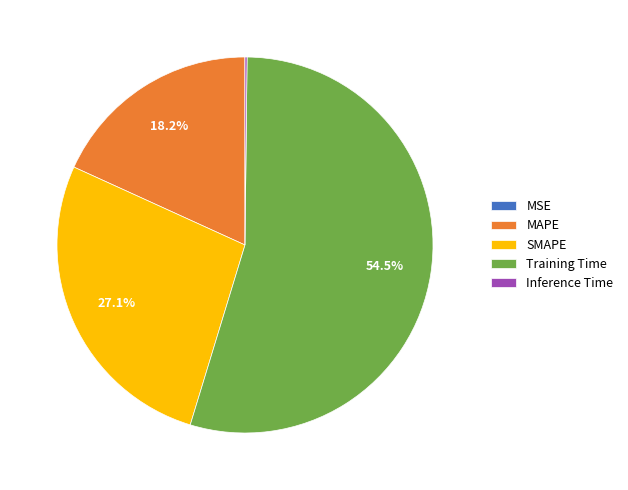

Combined, what portion of the pie is MAPE and Training Time?

72.7%